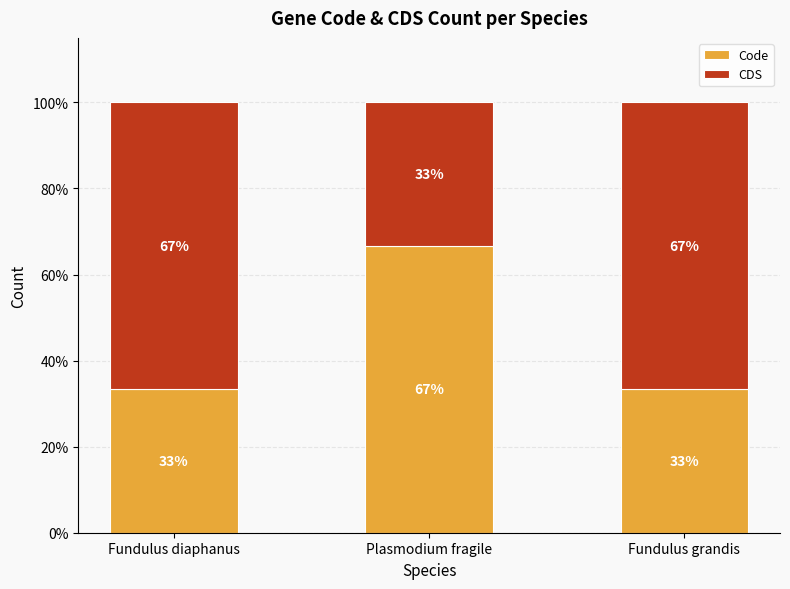

What is the total value across all series at Plasmodium fragile?

100.0